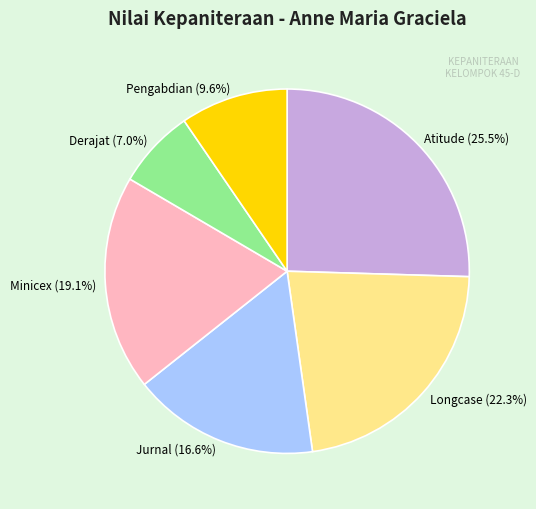

Combined, do Pengabdian (9.6%) and Derajat (7.0%) account for over 50%?

No